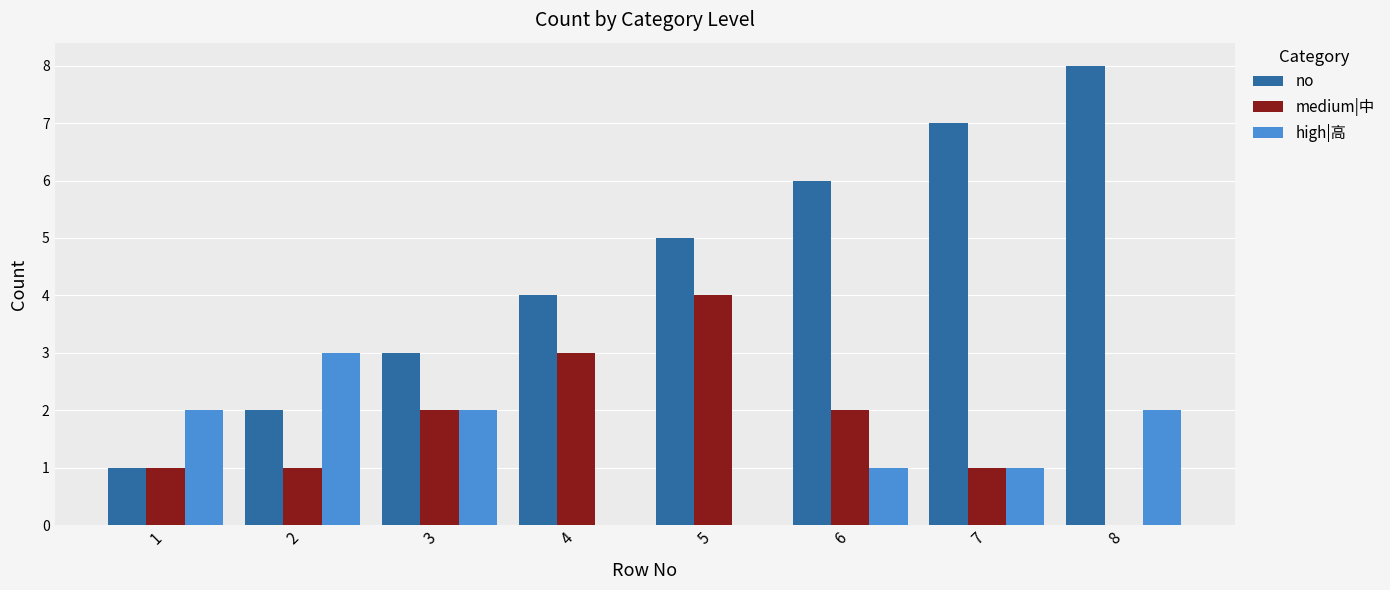

Are the bars grouped side by side (vs. stacked)?

Yes